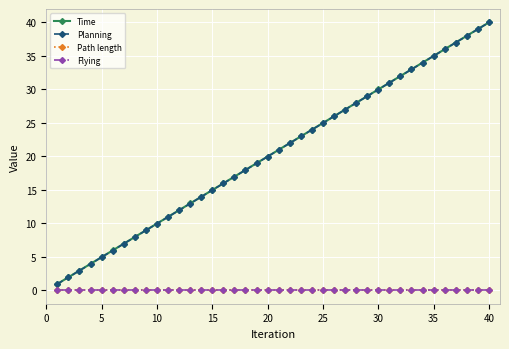

Reading left to right, list all the values displayed in this chart.

Time: 0.9	1.9	3.0	4.0	5.0	6.0	7.0	8.0	8.9	9.9	10.9	11.9	12.9	13.9	14.9	15.9	16.9	18.0	18.9	19.9	20.9	21.9	22.9	23.9	24.9	26.0	26.9	27.9	28.9	29.9	30.9	31.9	33.0	34.0	35.0	36.0	37.0	38.0	39.0	40.0
Planning: 0.9	1.9	2.9	3.9	4.9	5.9	6.9	7.9	8.9	9.9	10.9	11.9	12.9	13.9	14.9	15.9	16.9	17.9	18.9	19.9	20.9	21.9	22.9	23.9	24.9	25.9	26.9	27.9	28.9	29.9	30.9	31.9	32.9	33.9	34.9	35.9	36.9	37.9	38.9	39.9
Path length: 0.0	0.0	0.0	0.0	0.0	0.0	0.0	0.0	0.0	0.0	0.0	0.0	0.0	0.0	0.0	0.0	0.0	0.0	0.0	0.0	0.0	0.0	0.0	0.0	0.0	0.0	0.0	0.0	0.0	0.0	0.0	0.0	0.0	0.0	0.0	0.0	0.0	0.0	0.0	0.0
Flying: 0.0	0.0	0.0	0.0	0.0	0.0	0.0	0.0	0.0	0.0	0.0	0.0	0.0	0.0	0.0	0.0	0.0	0.0	0.0	0.0	0.0	0.0	0.0	0.0	0.0	0.0	0.0	0.0	0.0	0.0	0.0	0.0	0.0	0.0	0.0	0.0	0.0	0.0	0.0	0.0